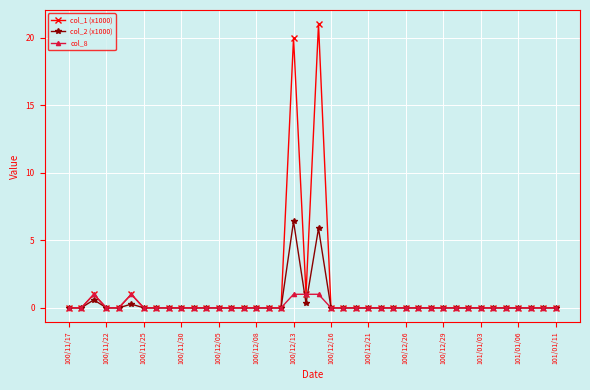

True or false: col_1 (x1000) has more than 1 points higher than both neighbors.

True